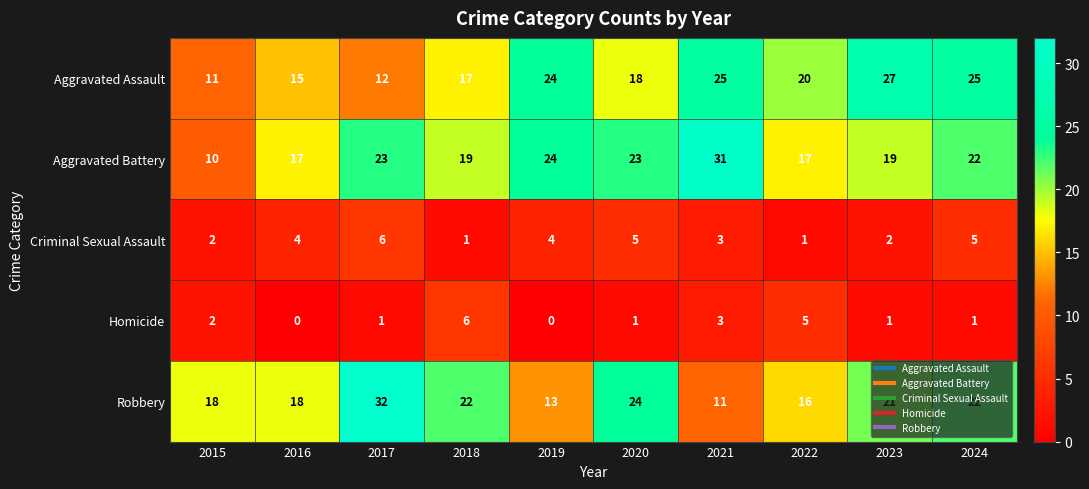

At 2022, list the series in order from smallest to largest.

Criminal Sexual Assault, Homicide, Robbery, Aggravated Battery, Aggravated Assault